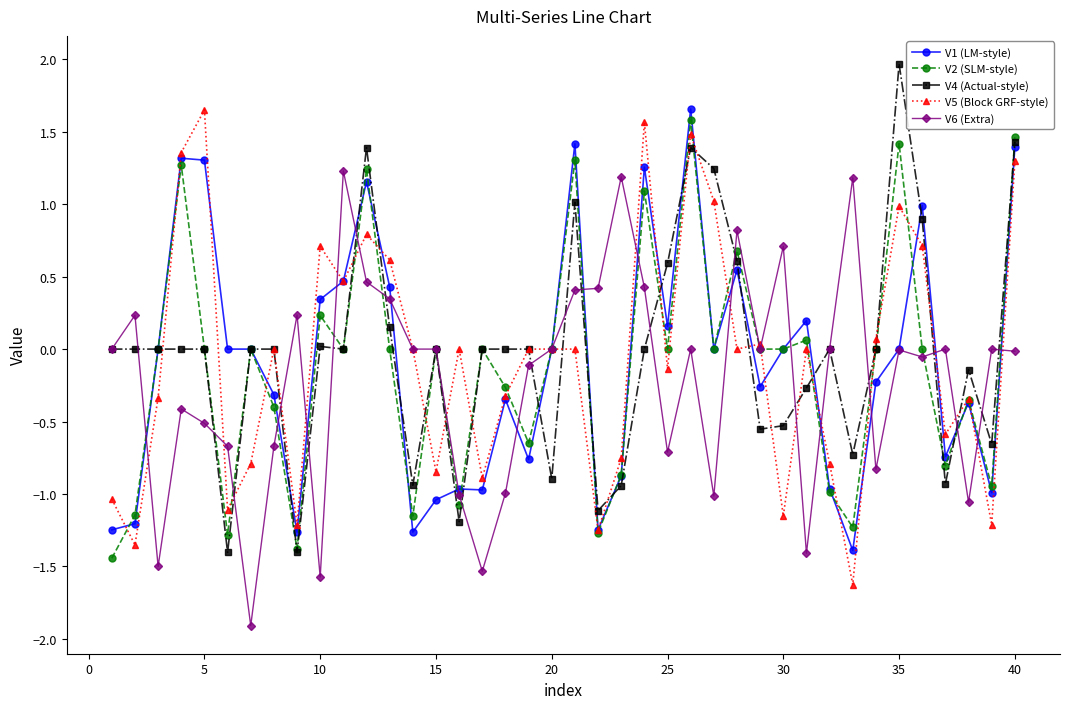

What is the difference between the maximum and minimum values in the V5 (Block GRF-style) series?

3.3